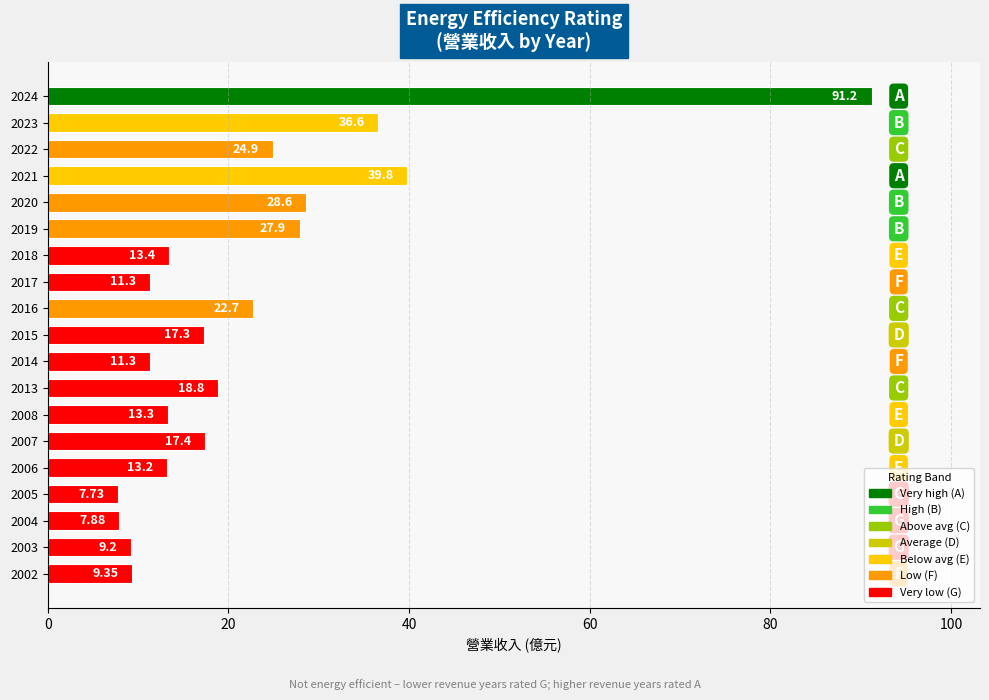

What is the smallest value displayed?

7.7